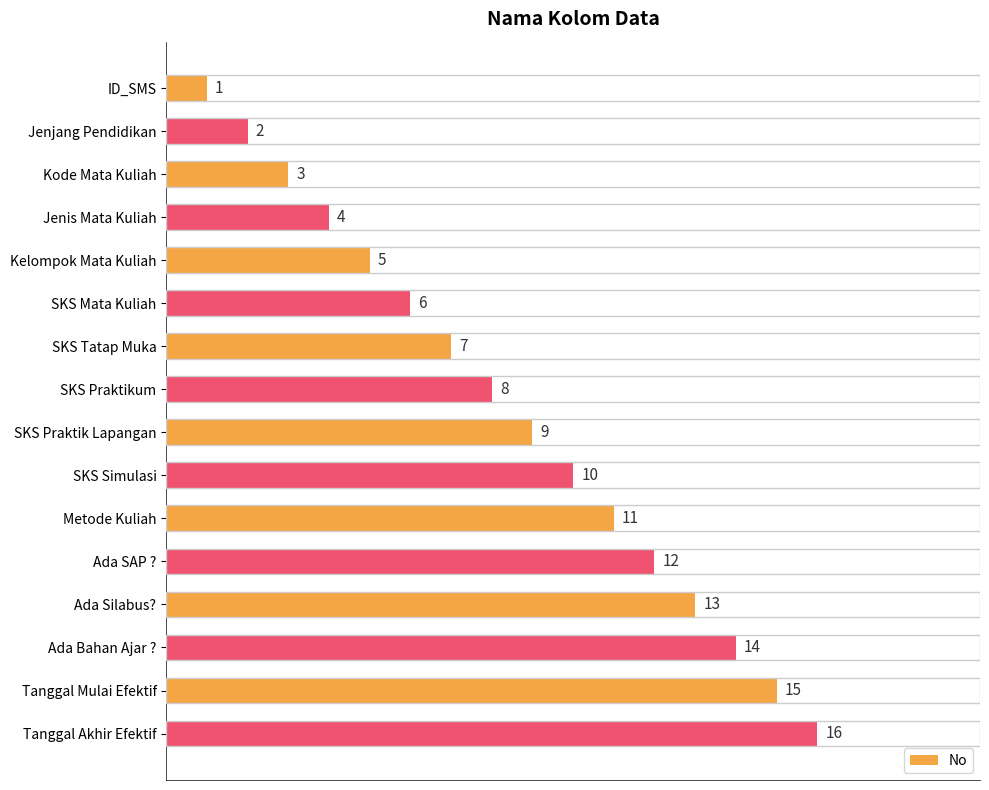

Count the number of data series in this chart.

1